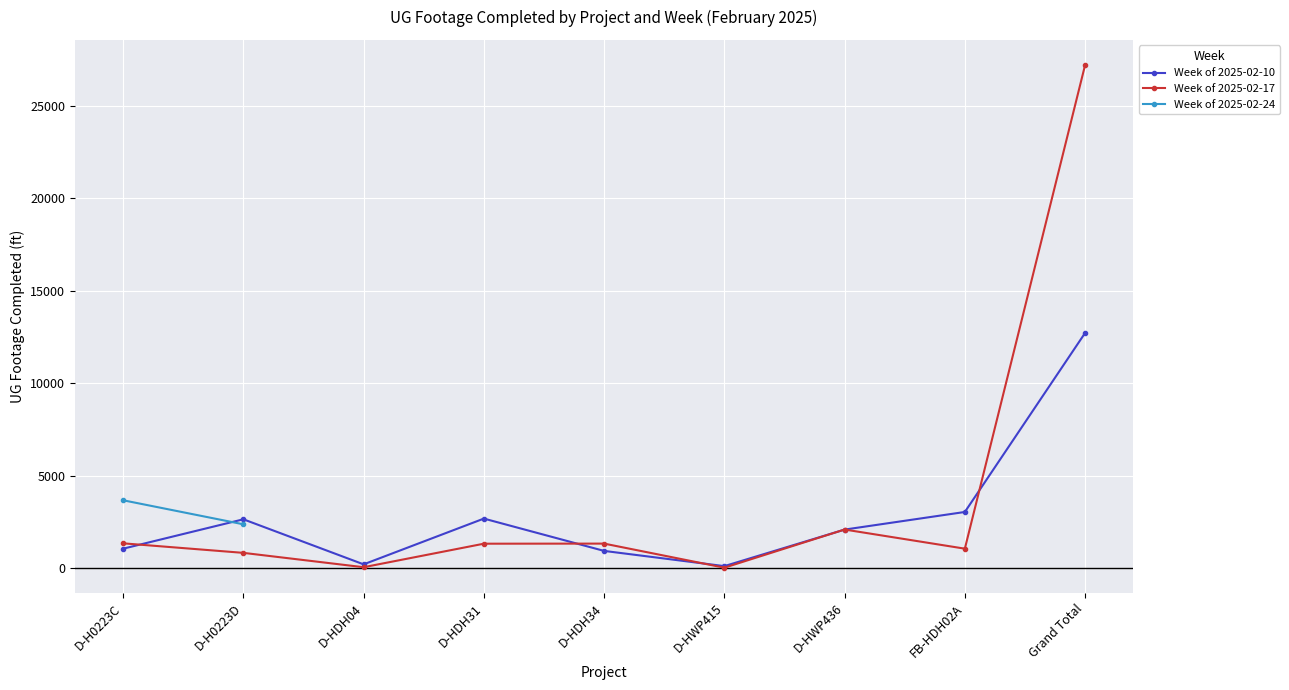

True or false: Week of 2025-02-17 and Week of 2025-02-24 cross at least once.

False